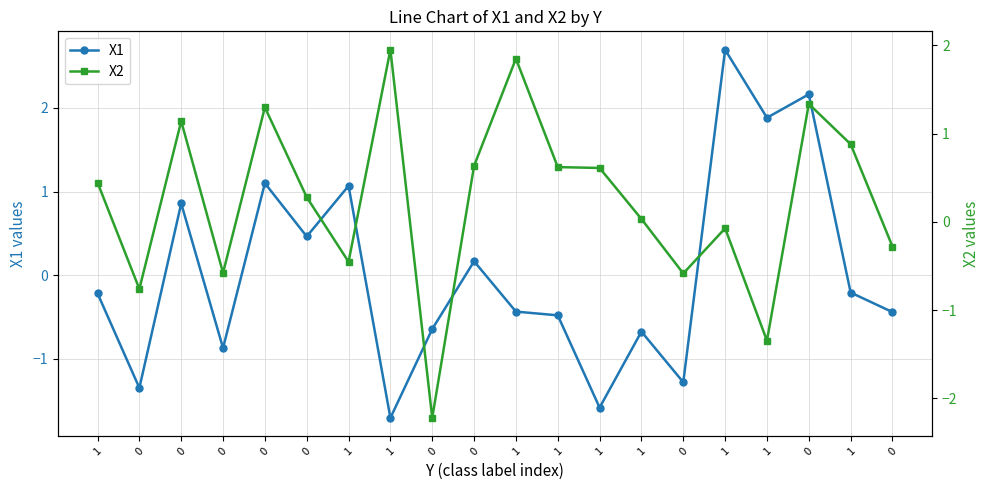

At which label does X2 reach its peak?

1